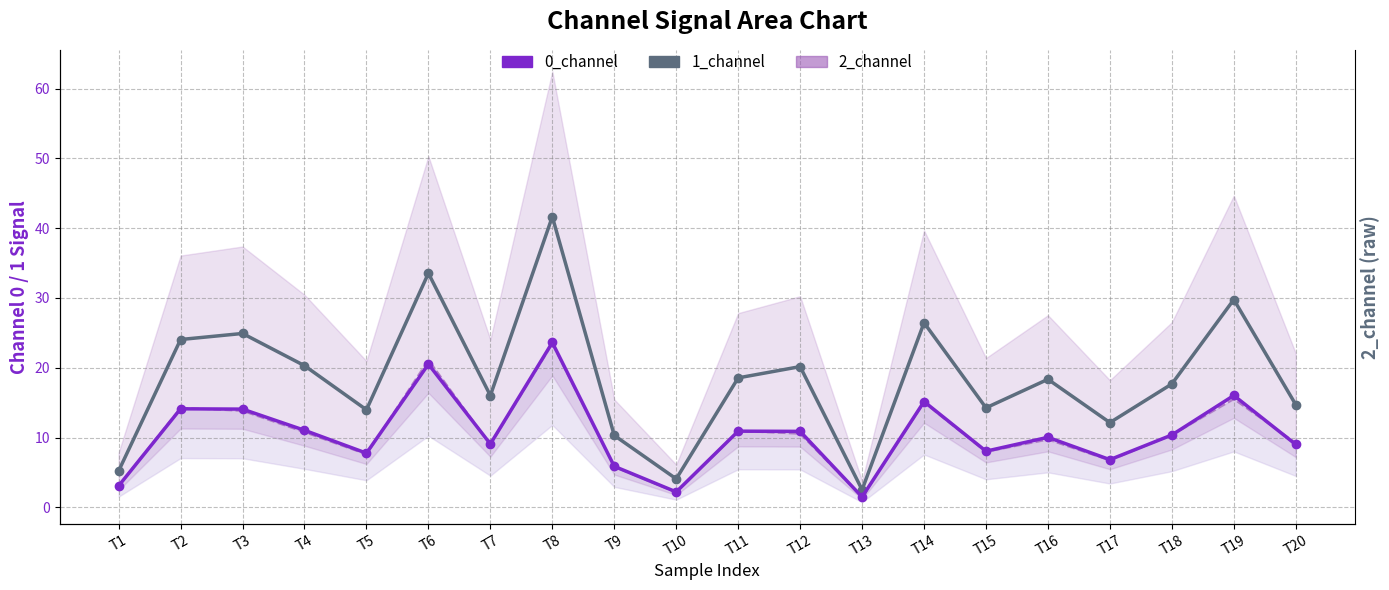

What is the difference between the maximum and minimum values in the 1_channel series?

39.1